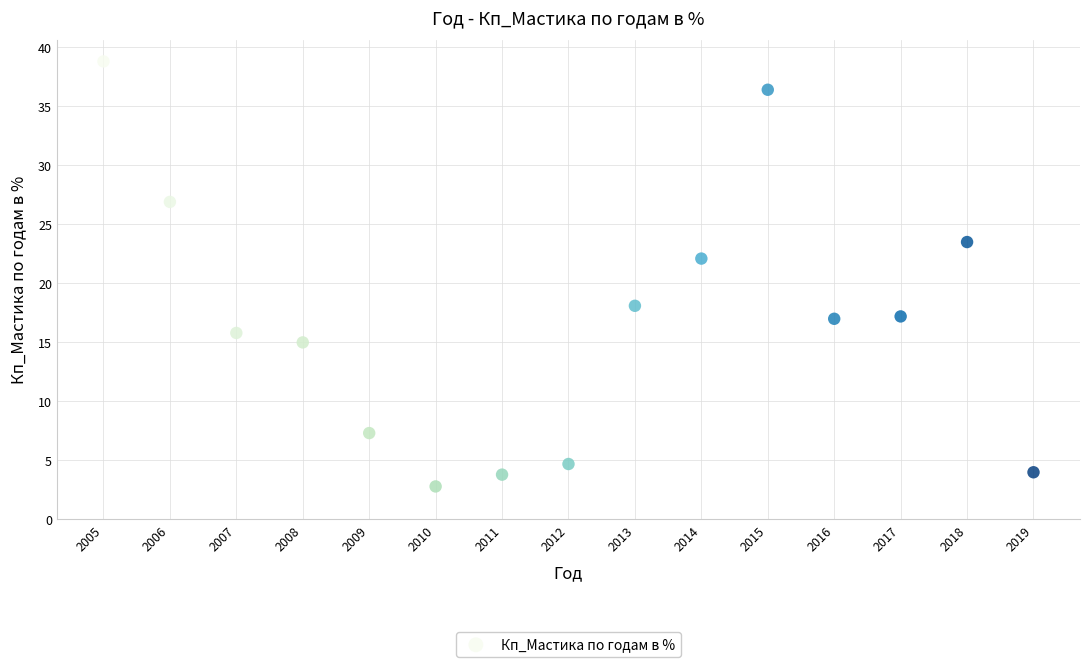

What is the range of X values (max minus min)?

14.0